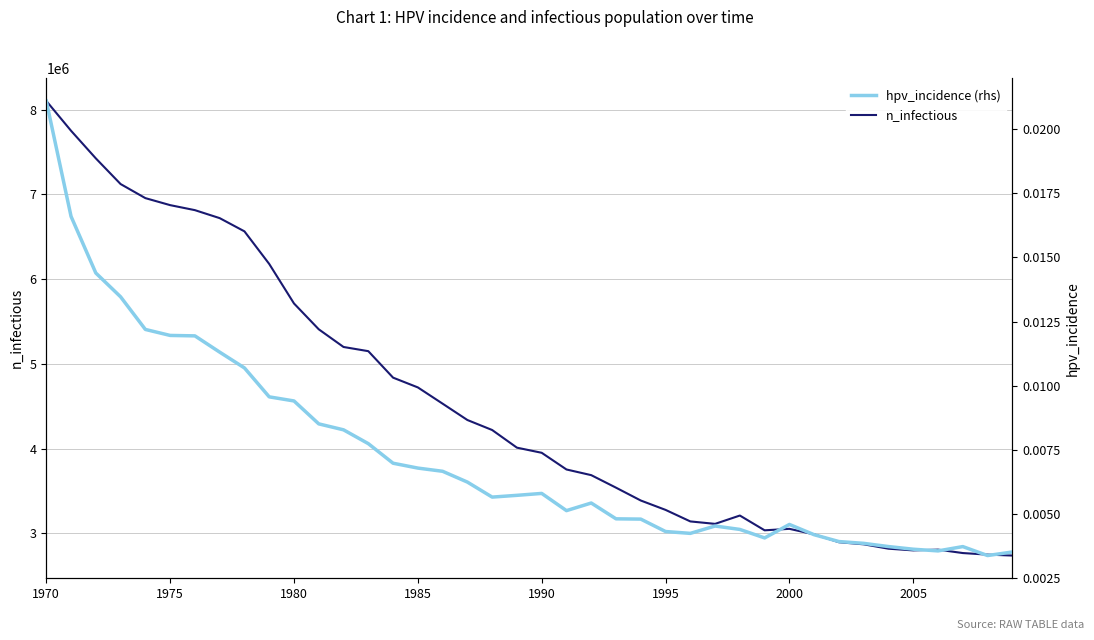

True or false: n_infectious has more than 2 interior local peaks.

True